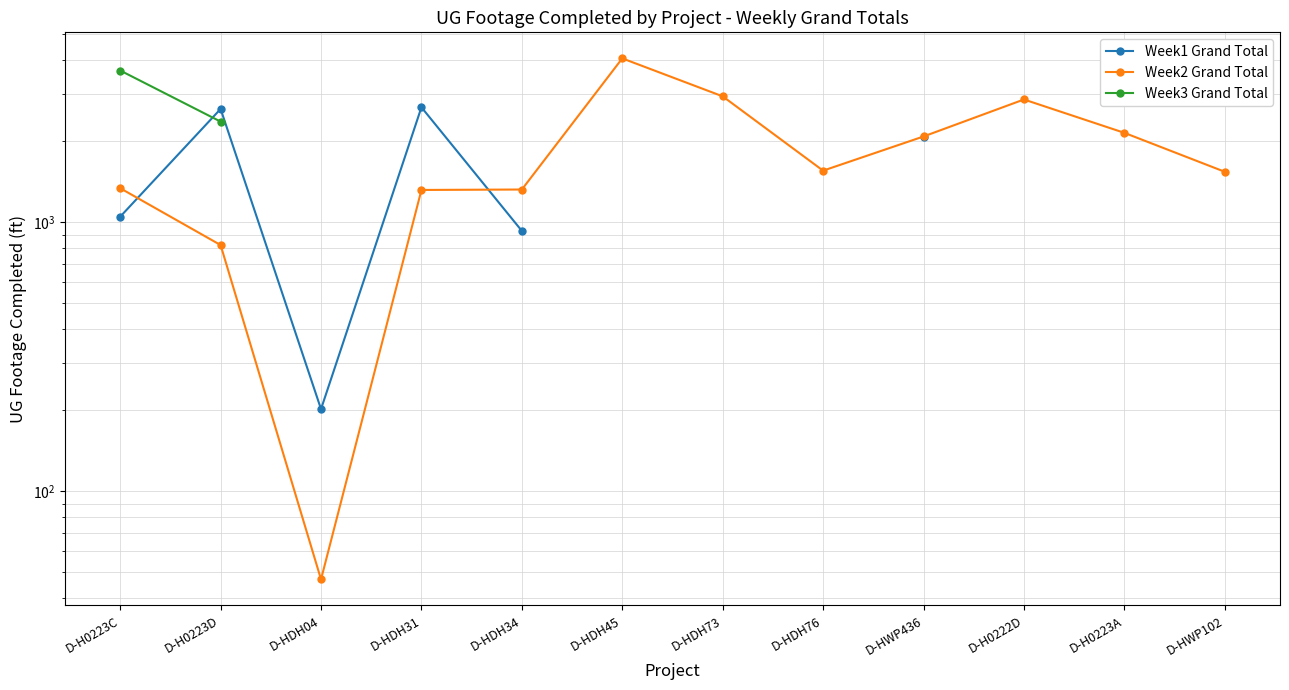

After their last crossing, which series has the higher values: Week1 Grand Total or Week2 Grand Total?

Week2 Grand Total